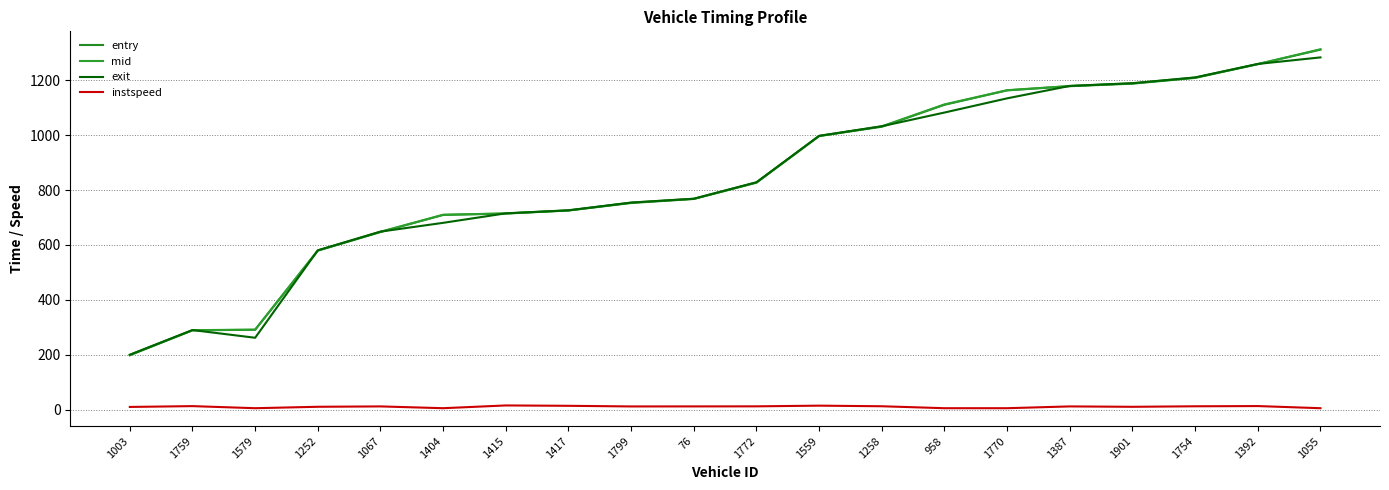

What is the difference between the second highest and minimum values in the entry series?

1061.0